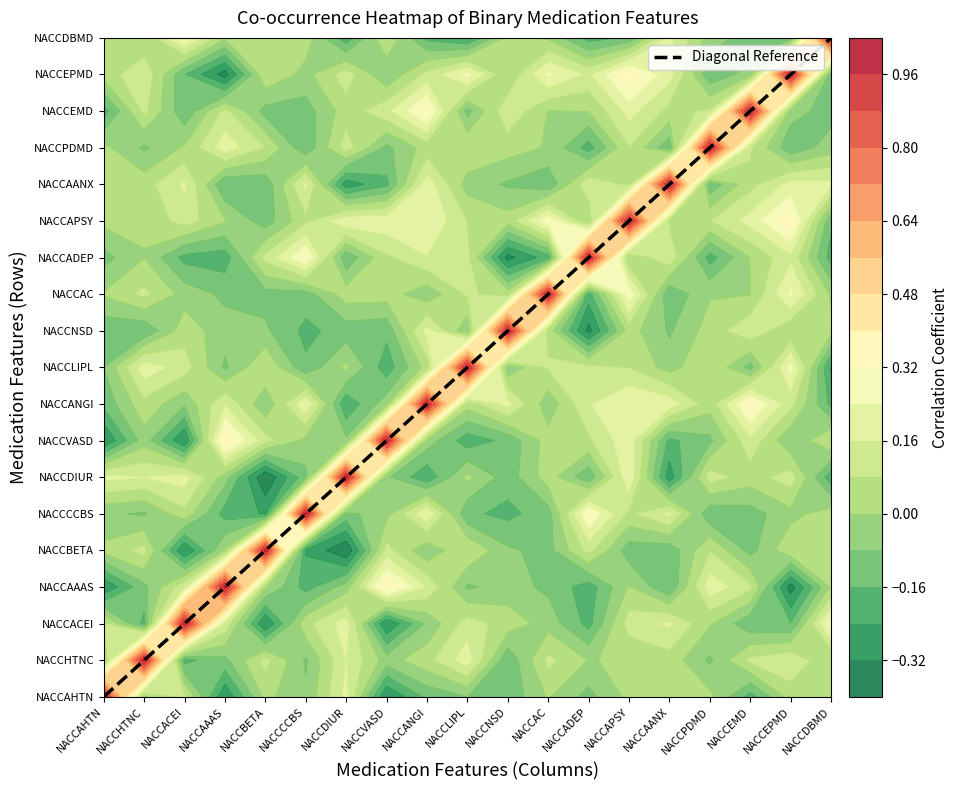

Count the values in the range 42 to 57.

3